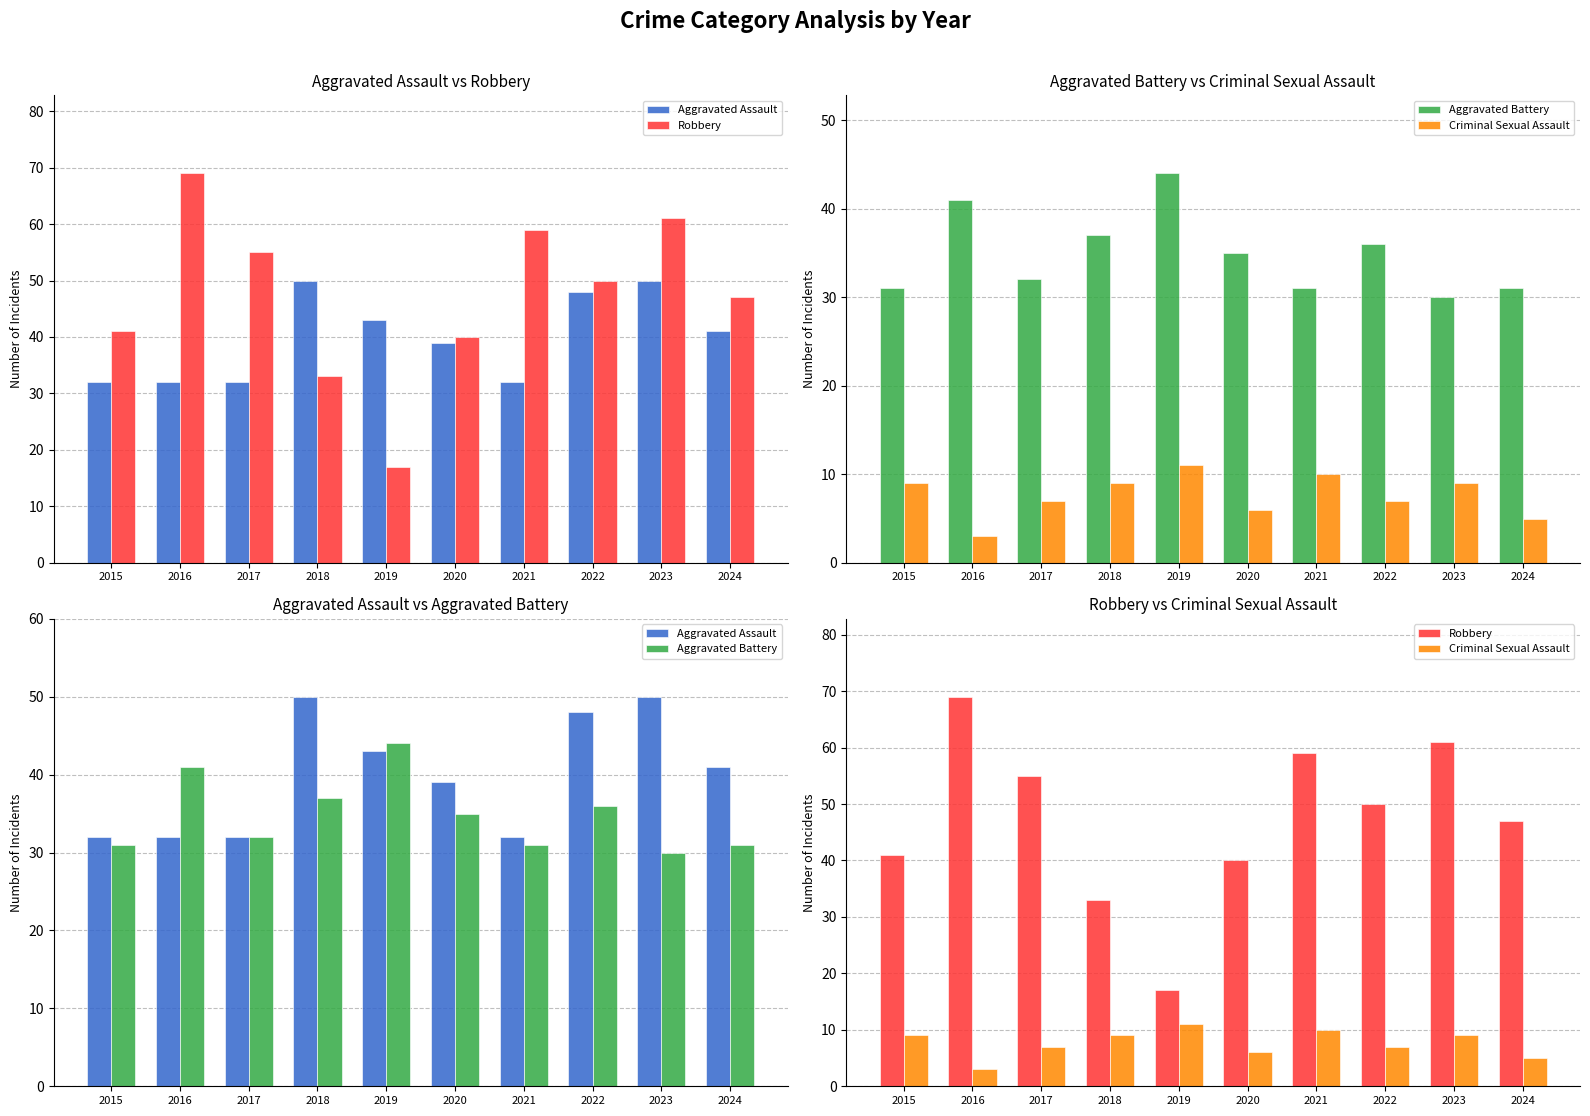

How many groups of bars are there?

10